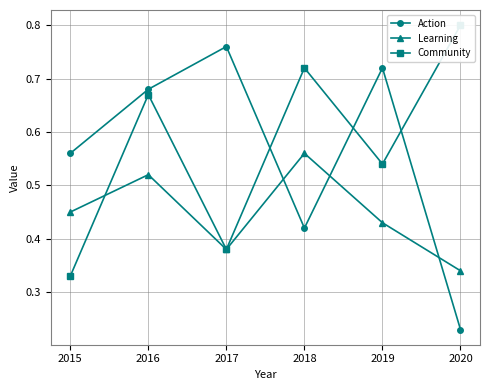

True or false: Action and Community cross at least once.

True